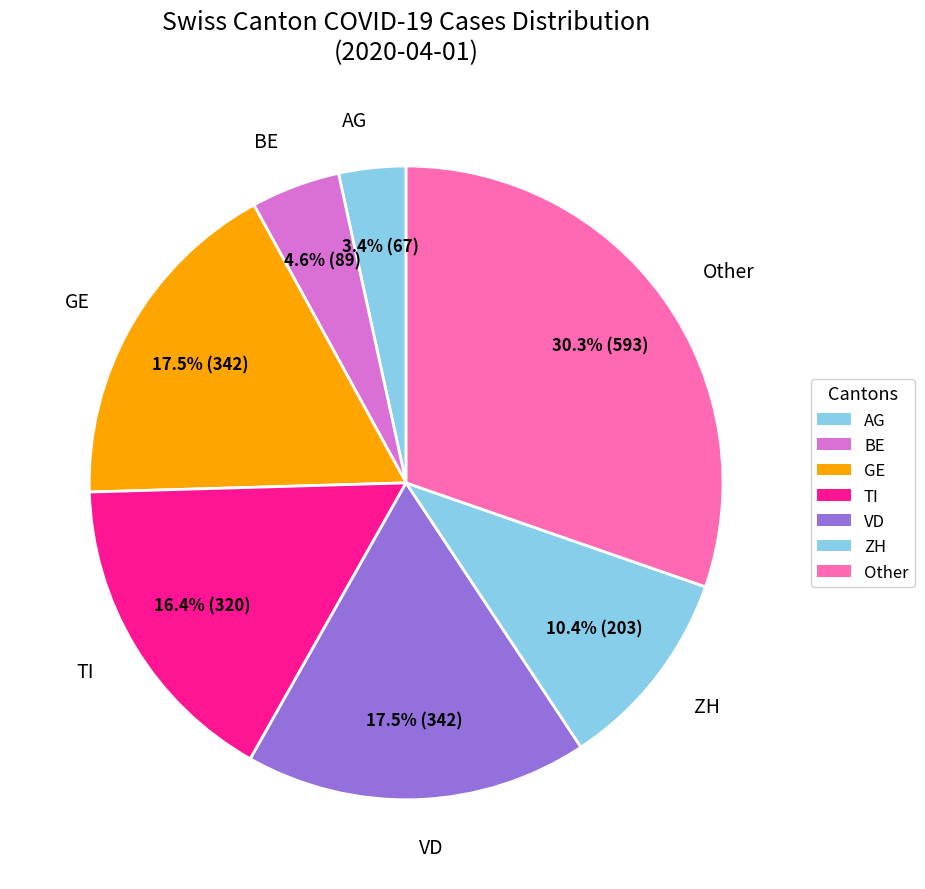

How many segments does this pie chart have?

7